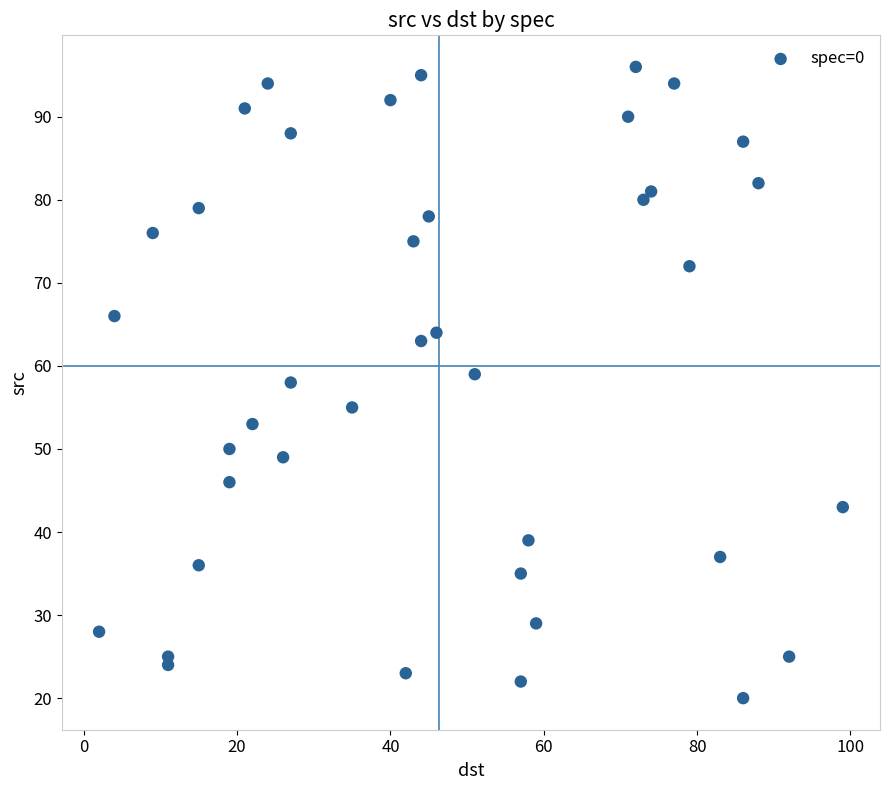

What is the range of X values (max minus min)?

97